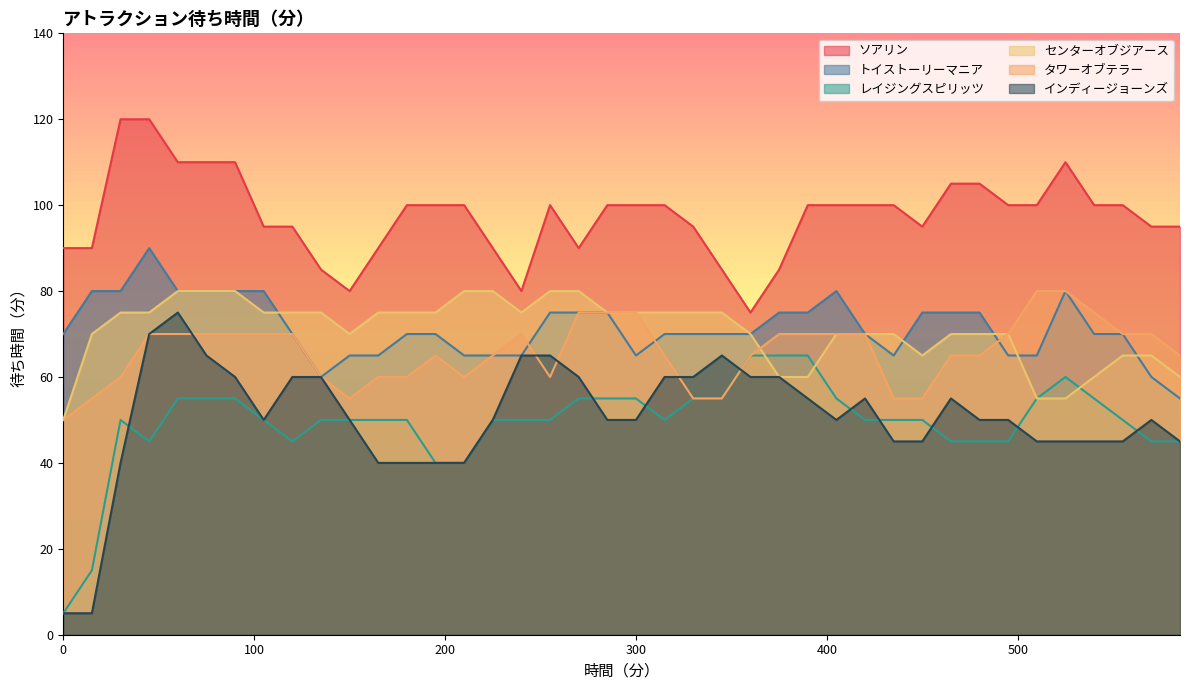

How many data points does each series have?

40